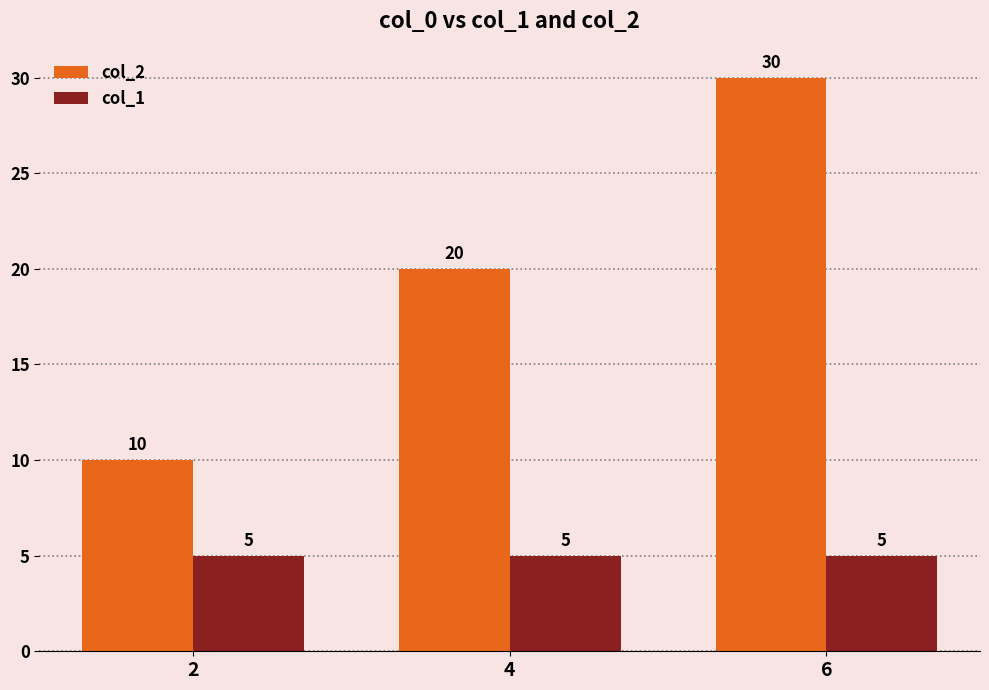

Which series has the largest total across all categories?

col_2